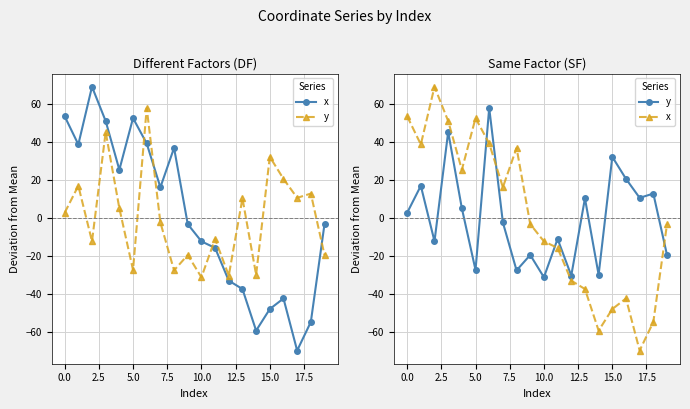

How many values in the y series exceed 2?

10